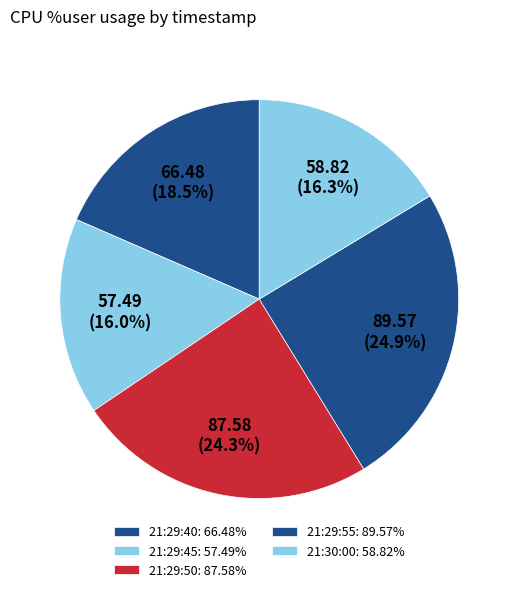

True or false: 21:30:00 accounts for 16% of the total.

True